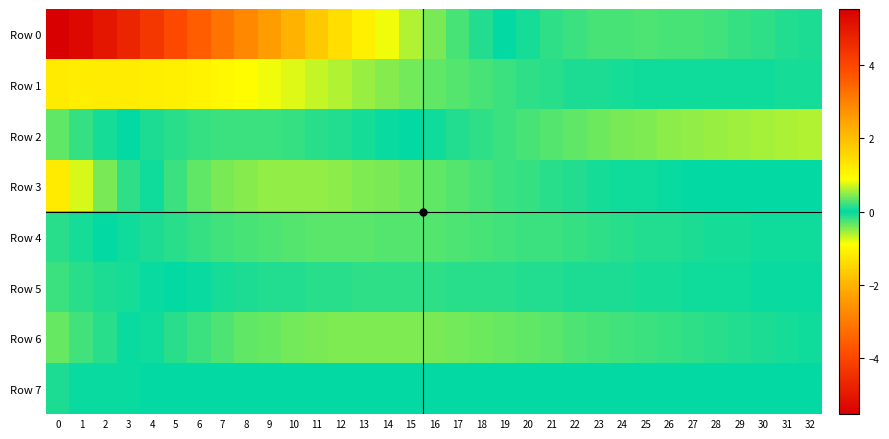

How many categories are shown in the chart?

33